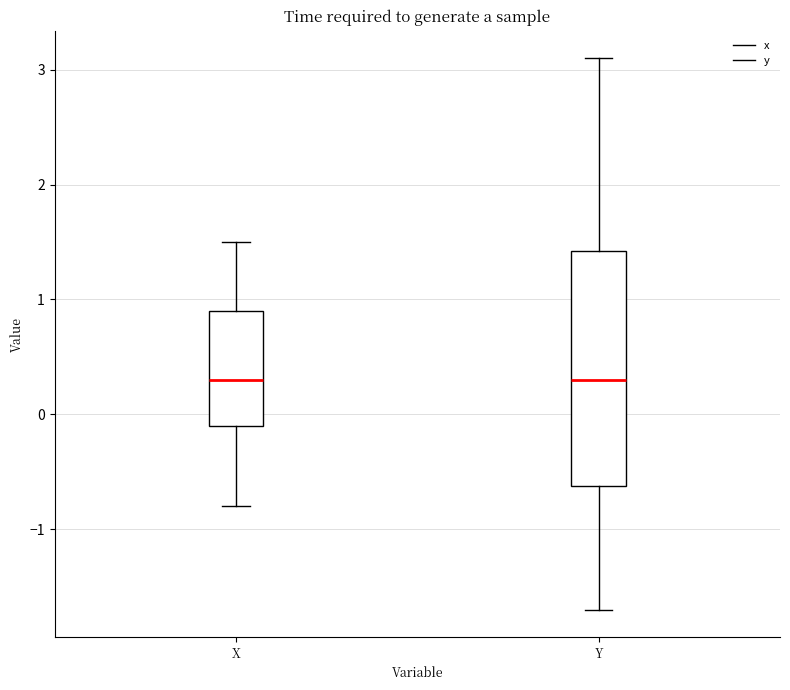

Reading left to right, read every box against the y-axis: the position of its median line, the range the box covers, and the ends of its whiskers. The values are not printed on the chart, so give them approximately, as read against the axis.

X: median 0.3, box -0.1 to 0.9, whiskers -0.8 to 1.5
Y: median 0.3, box -0.6 to 1.4, whiskers -1.7 to 3.1